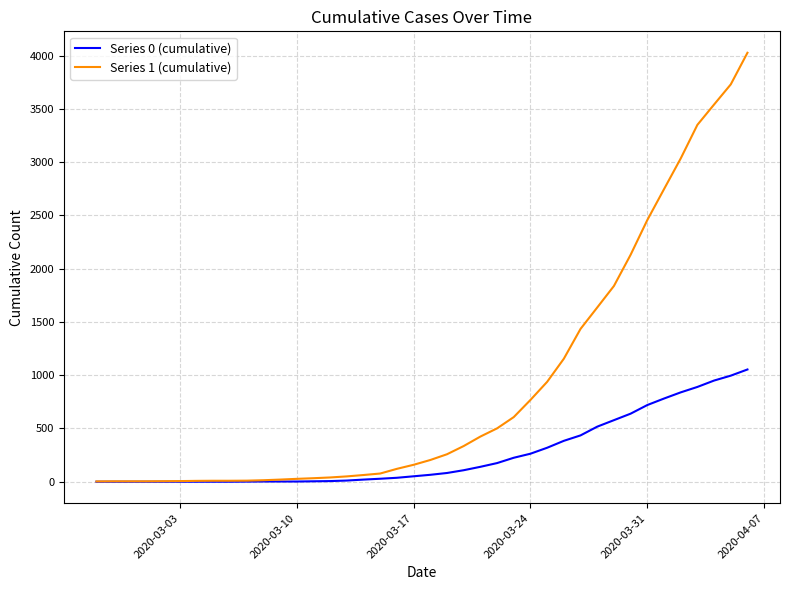

Rank the series by their average value, from highest to lowest.

Series 1 (cumulative), Series 0 (cumulative)